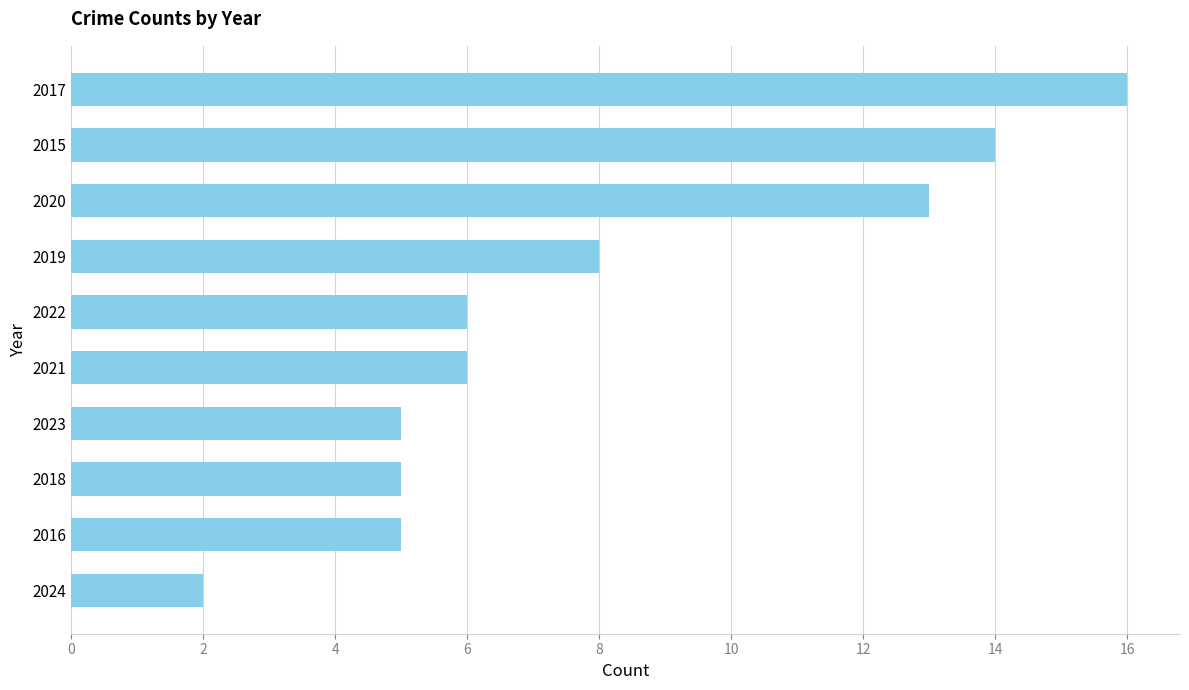

Which has a higher value, 2018 or 2020?

2020